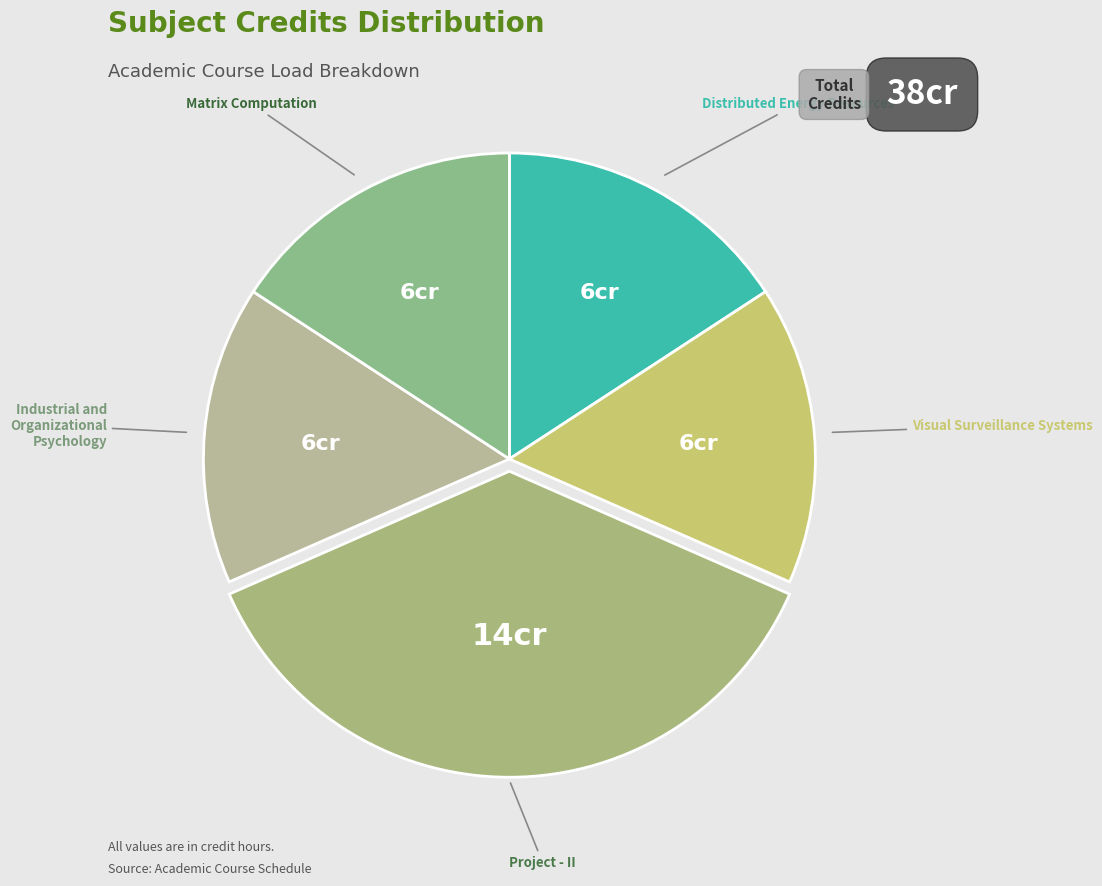

How many segments does this pie chart have?

5